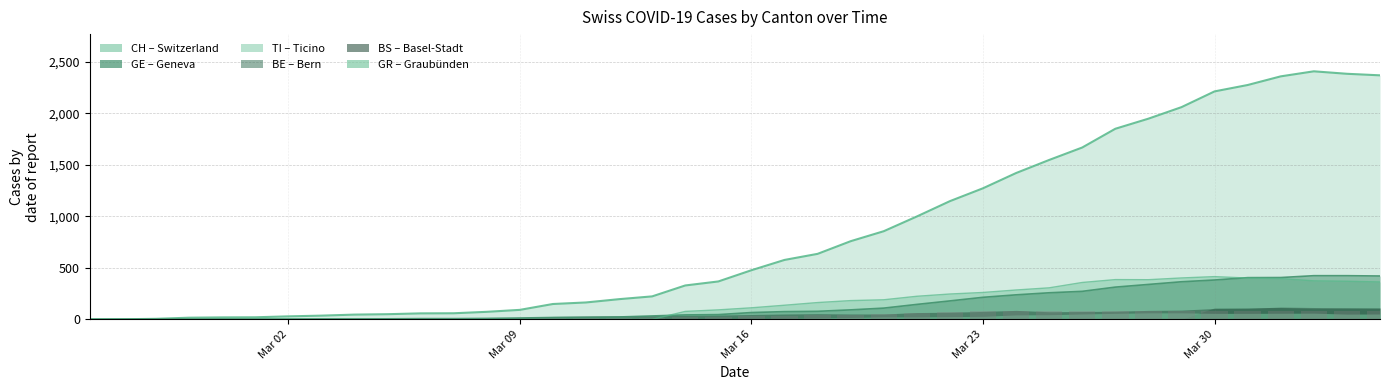

At which label does GE first exceed 66?

2020-03-17